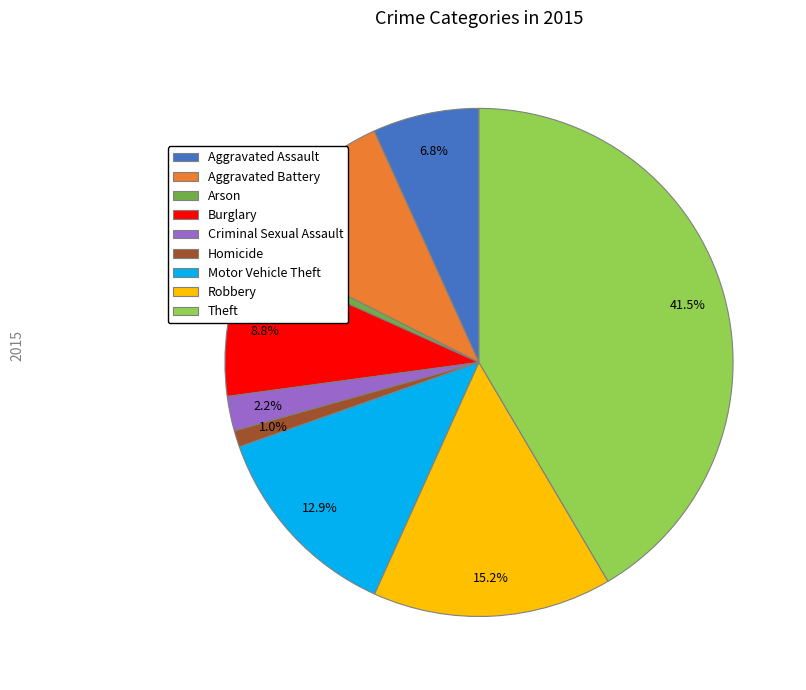

Does Burglary account for over 50% of the chart?

No